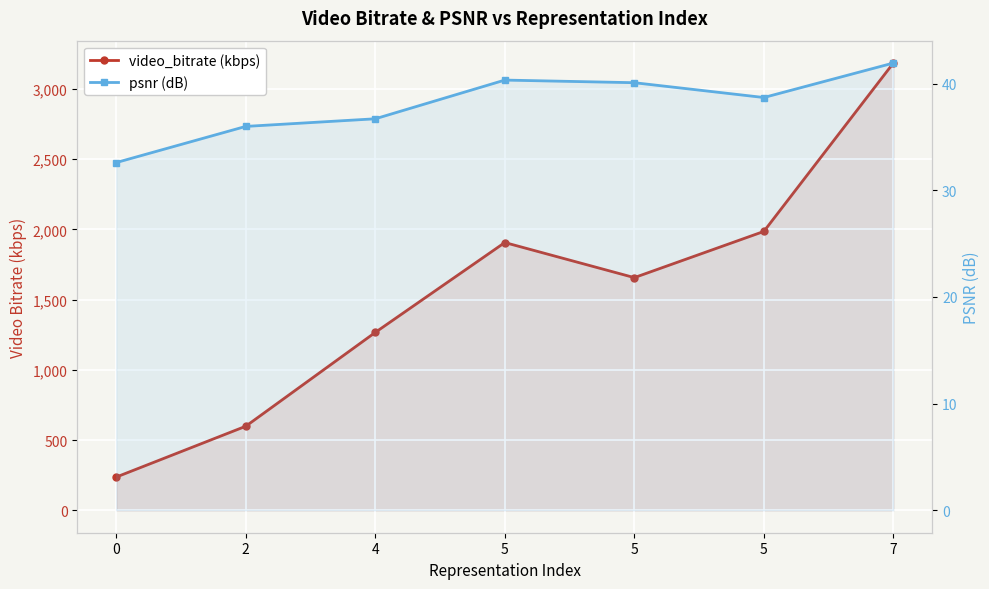

How many series are shown in this chart?

2